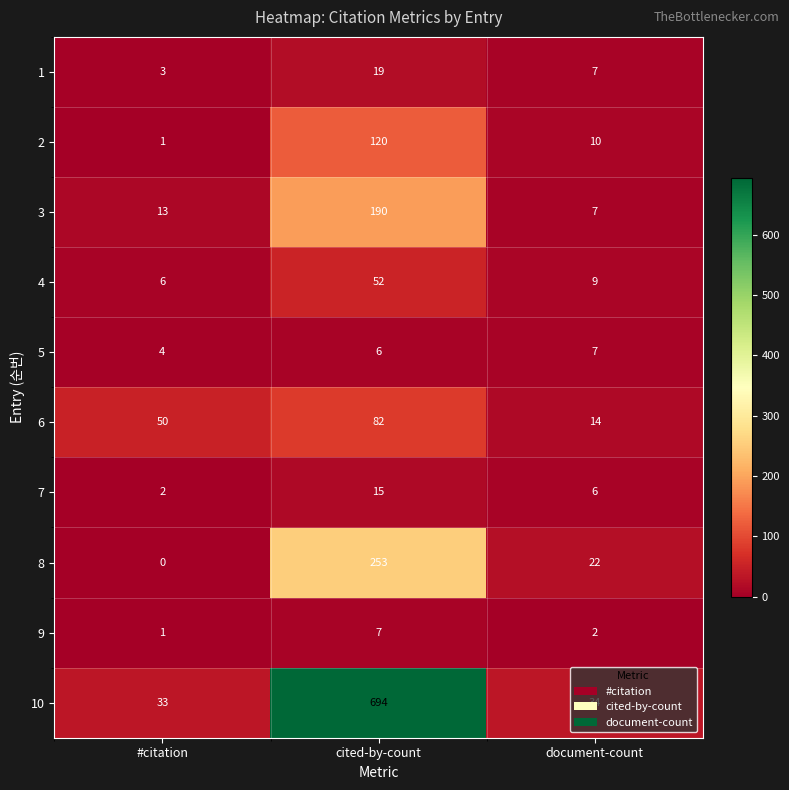

What is the difference between the maximum and minimum values in the 7 series?

13